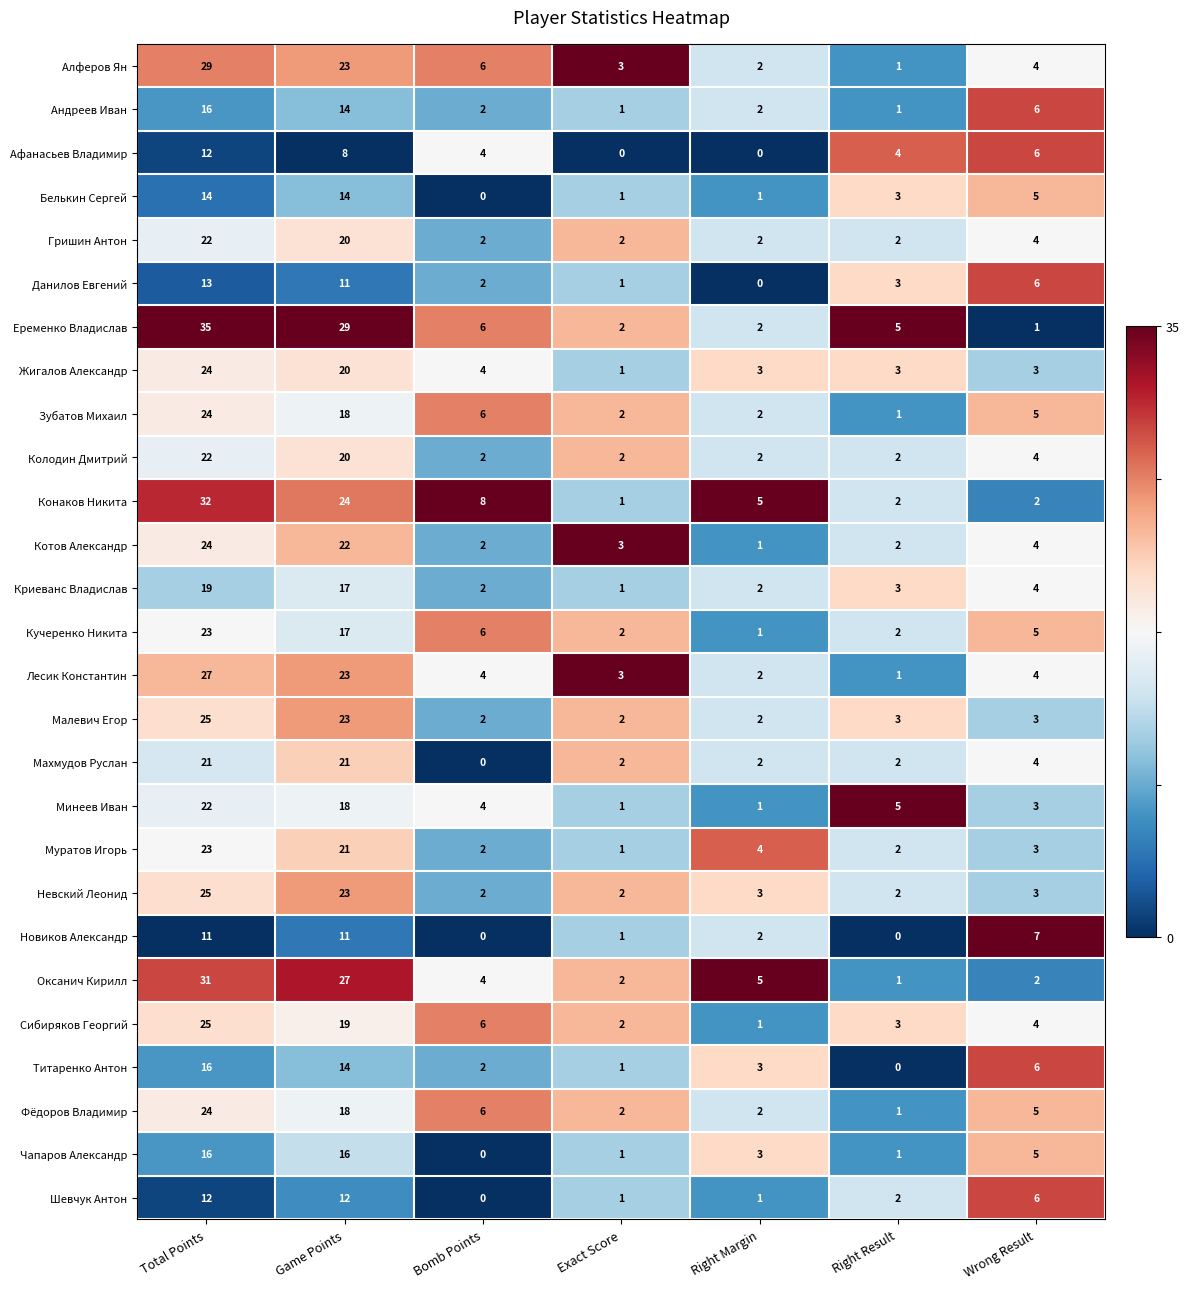

Count the number of data series in this chart.

27